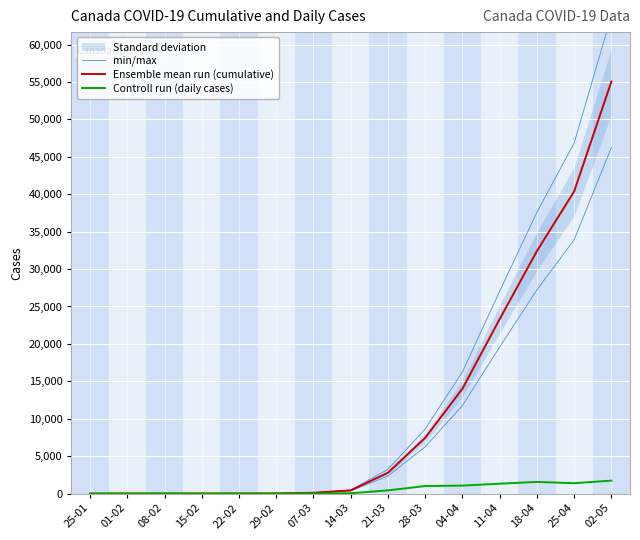

How many values in the min/max series are below 356?

7